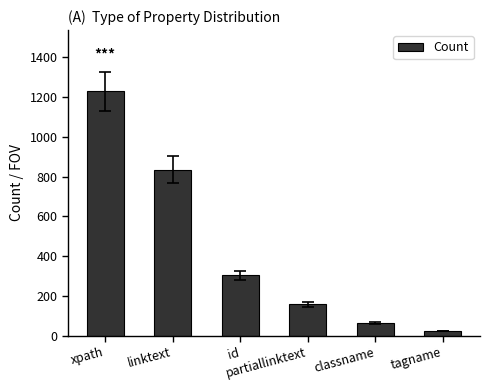

What is the label of the 1st bar from the right?

tagname